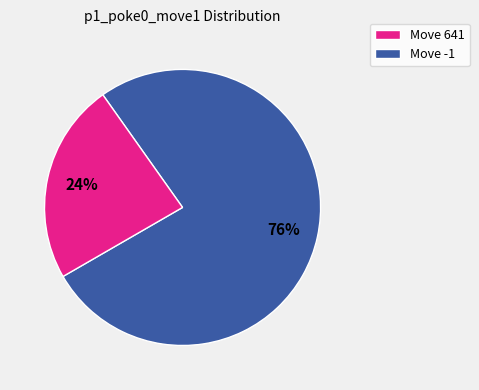

To the nearest percent, what is the average slice percentage?

50%